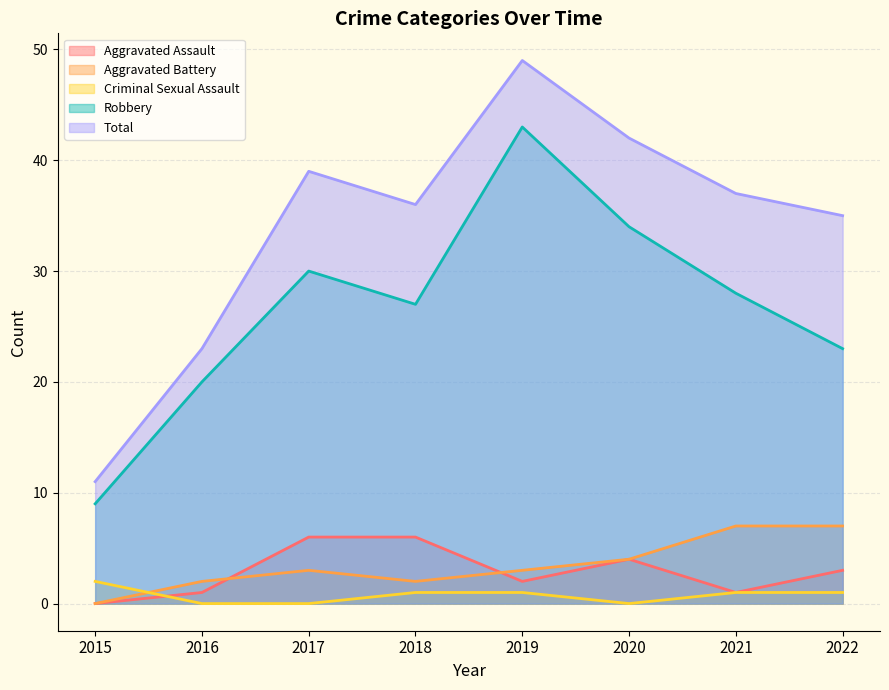

At how many categories does at least one series exceed 42?

1